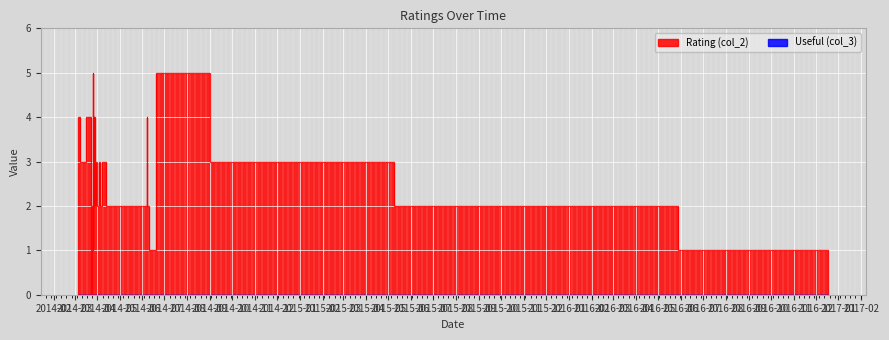

How many interior local peaks (higher than both neighbors) does the data have?

8